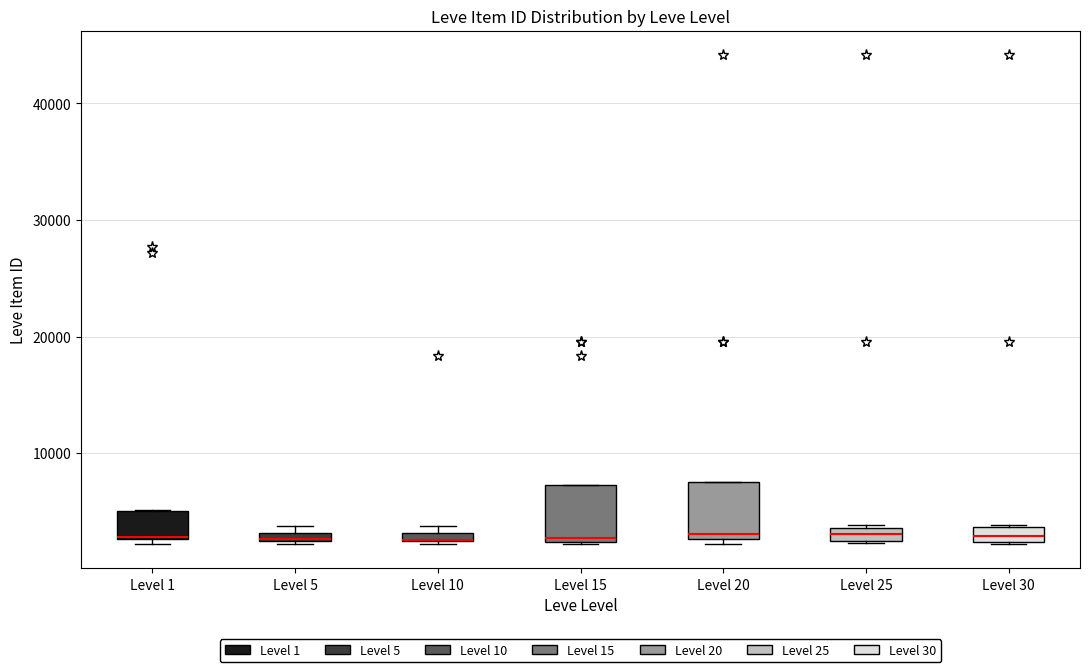

Where does the median line of the box for Level 30 sit on the y-axis? The values are not printed on the chart, so give them approximately, as read against the axis.

3000